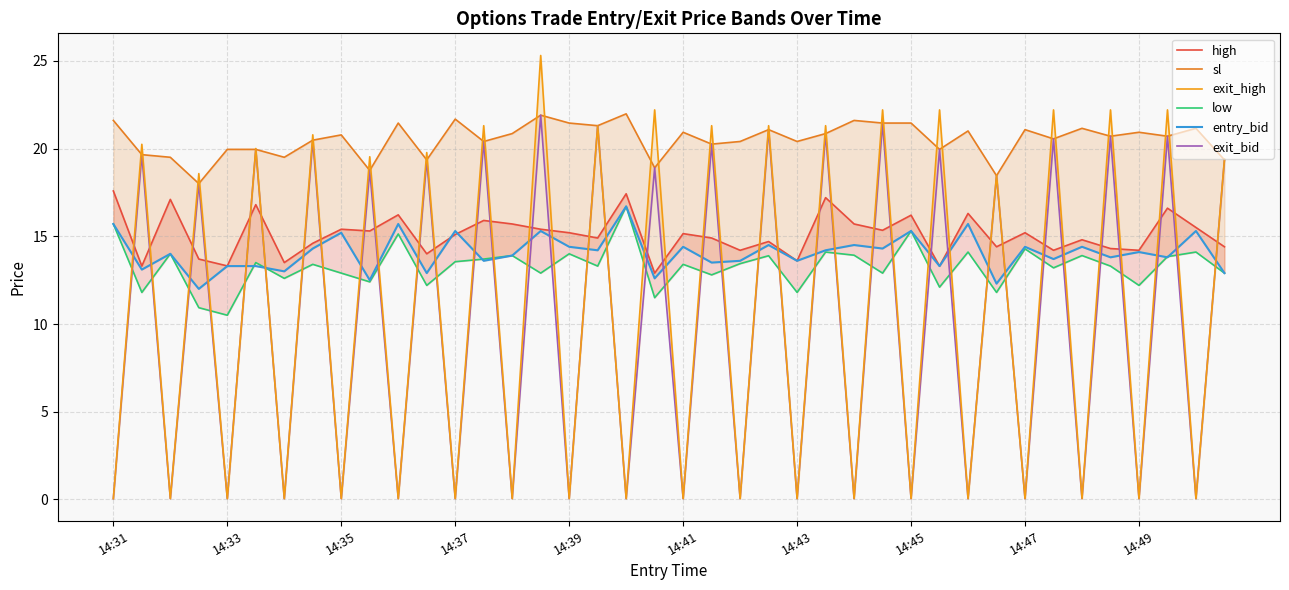

What is the difference between the second highest and minimum values in the low series?

5.2